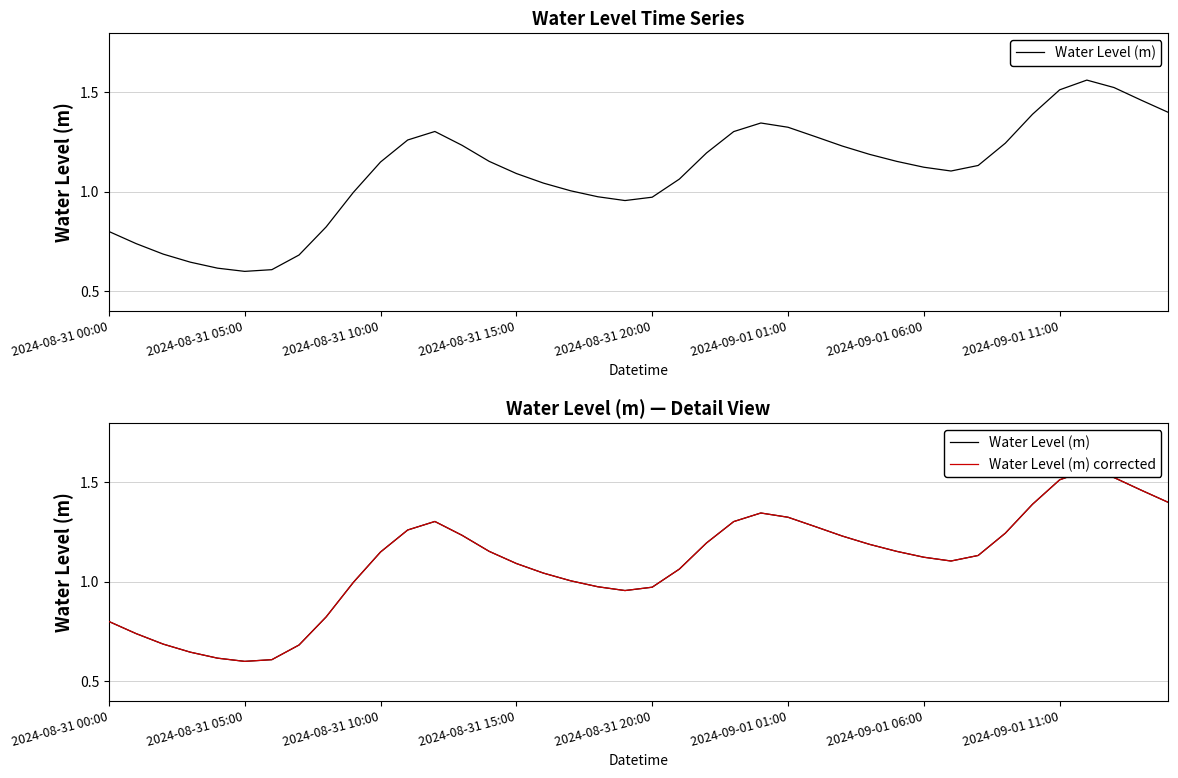

What is the difference between the maximum and minimum values in the Water Level (m) series?

1.0